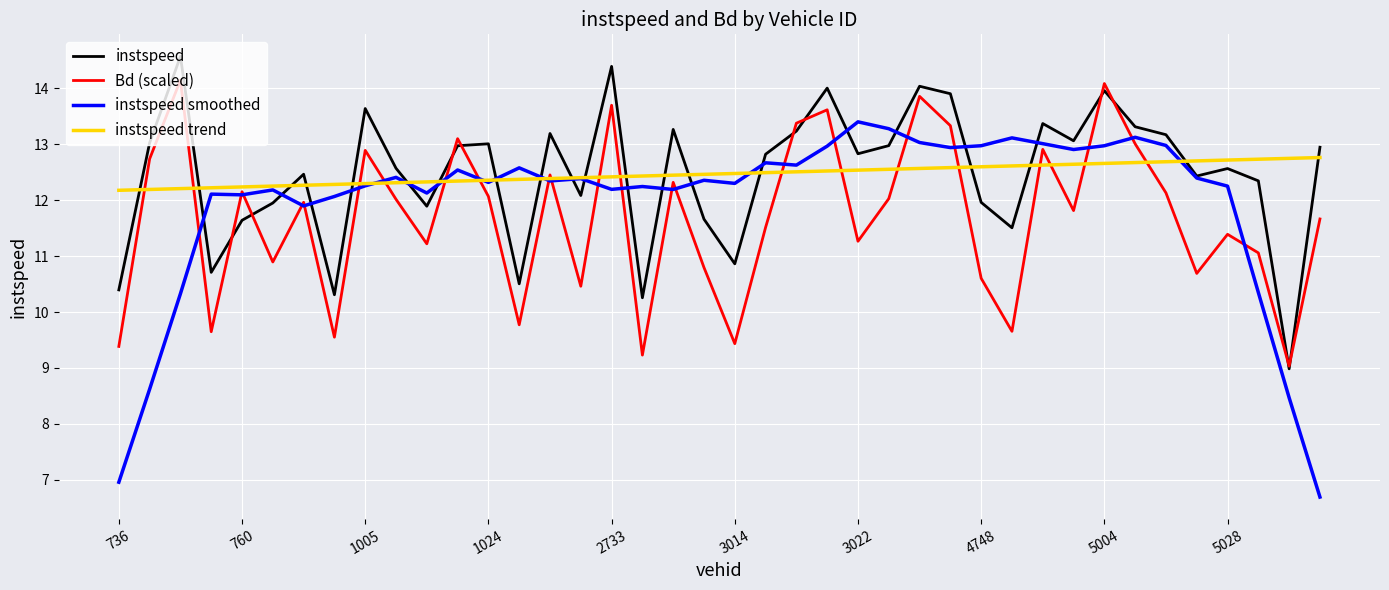

Which series ends up on top after the final intersection of instspeed and instspeed smoothed?

instspeed